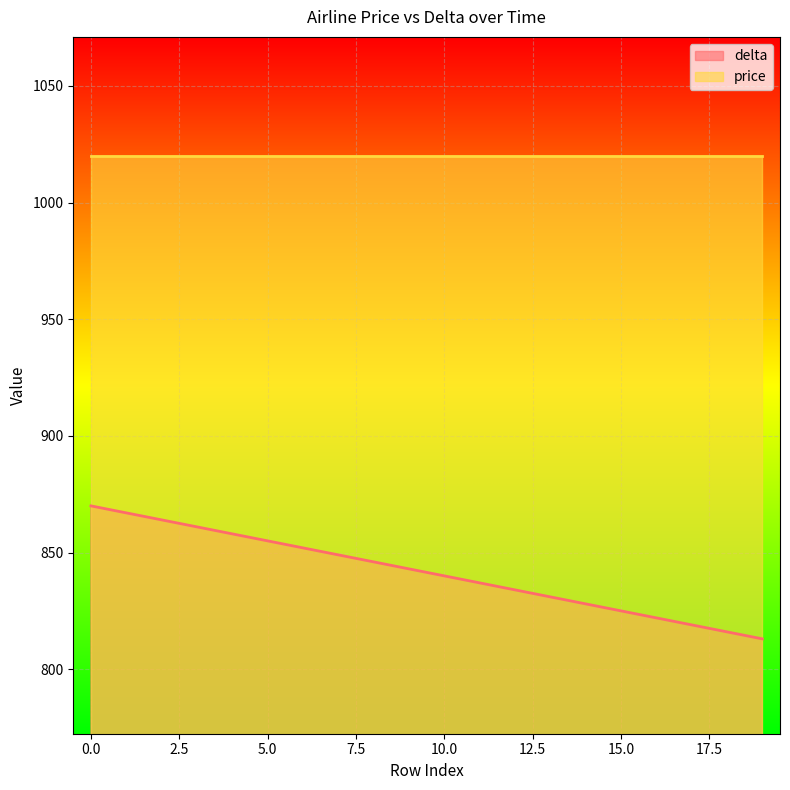

What value does the data have at 2, to the nearest 5?

865